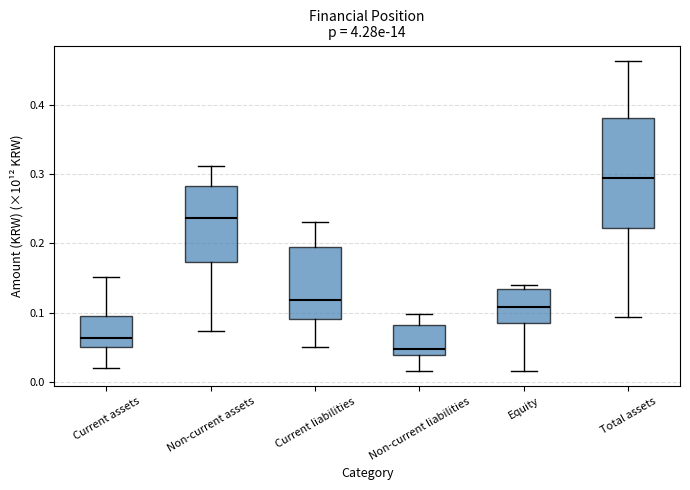

Which box's median line is the highest?

Total assets